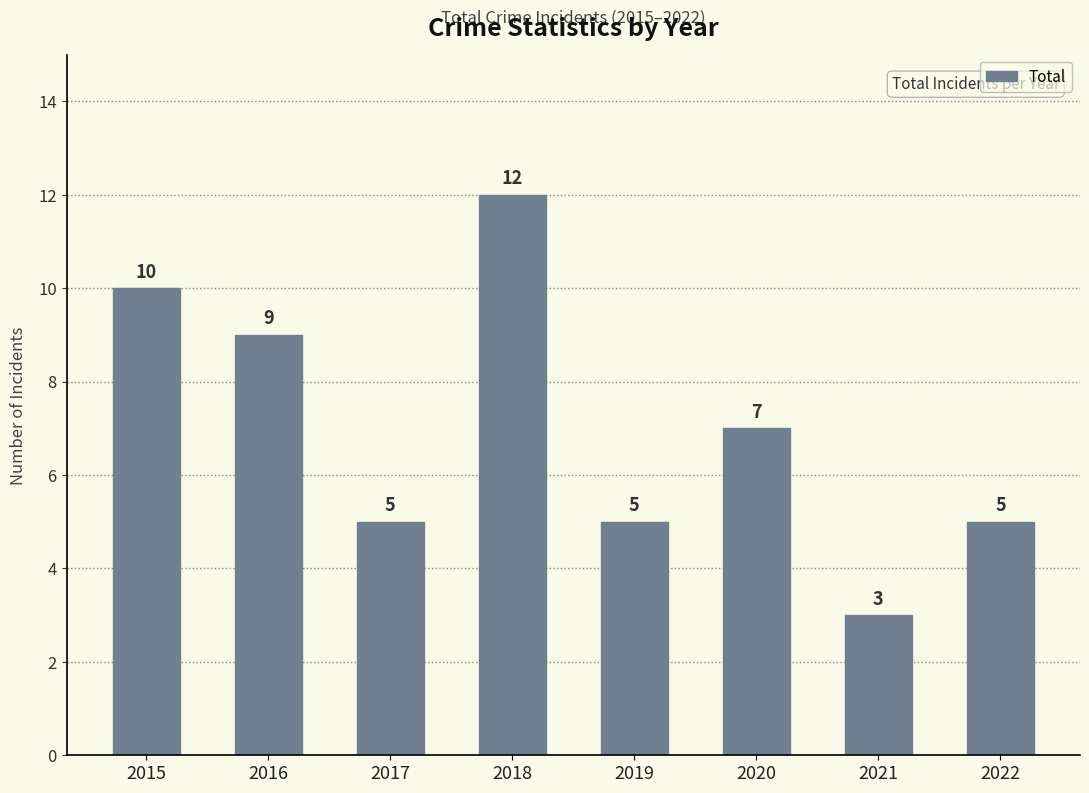

Reading right to left, extract all data points from this chart.

2022=5	2021=3	2020=7	2019=5	2018=12	2017=5	2016=9	2015=10